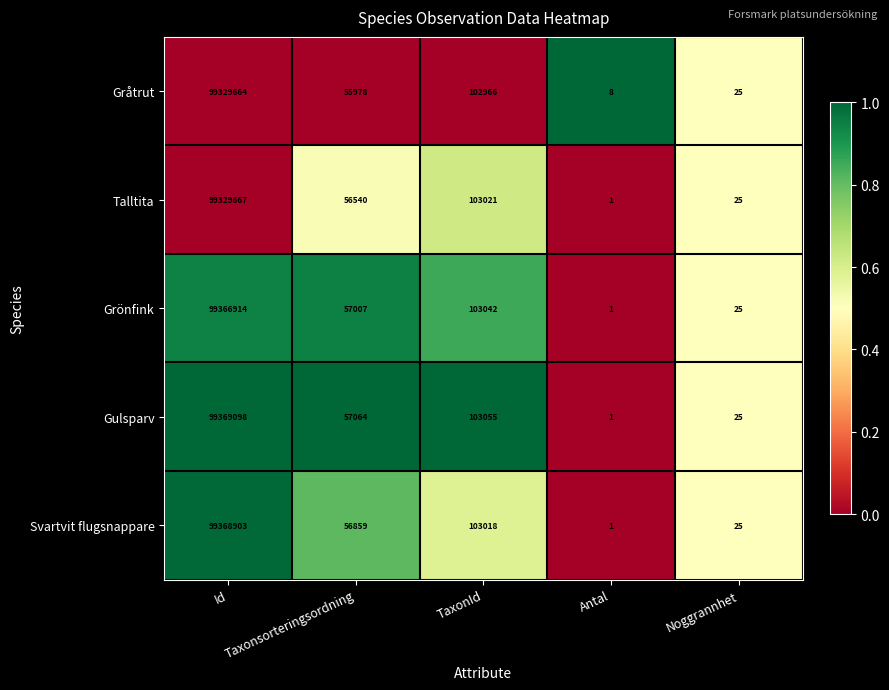

At how many categories does at least one series exceed 0?

5